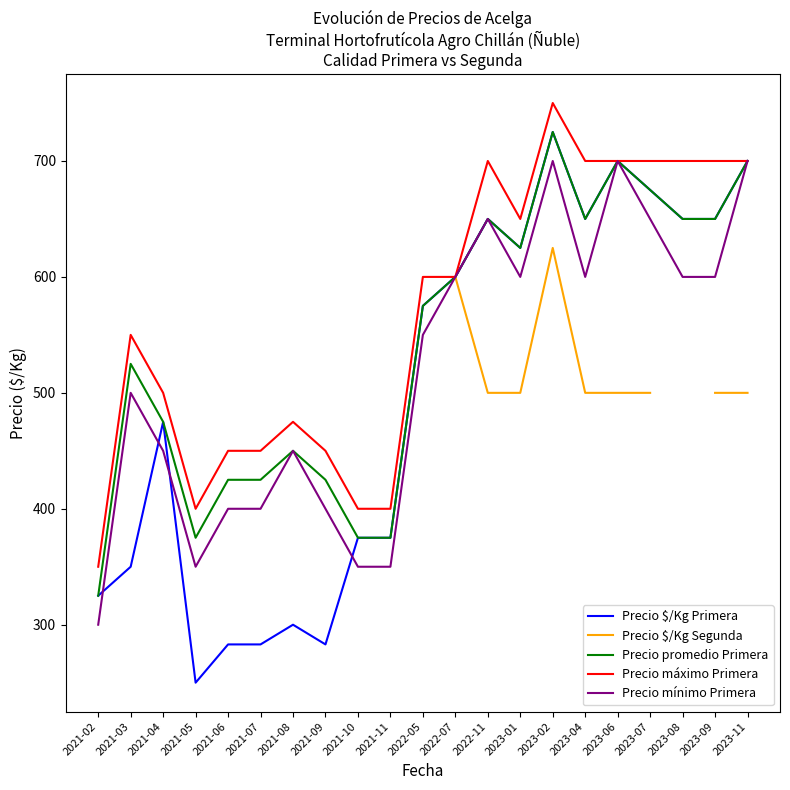

Rank the series by their average value, from lowest to highest.

Precio $/Kg Primera, Precio $/Kg Segunda, Precio mínimo Primera, Precio promedio Primera, Precio máximo Primera